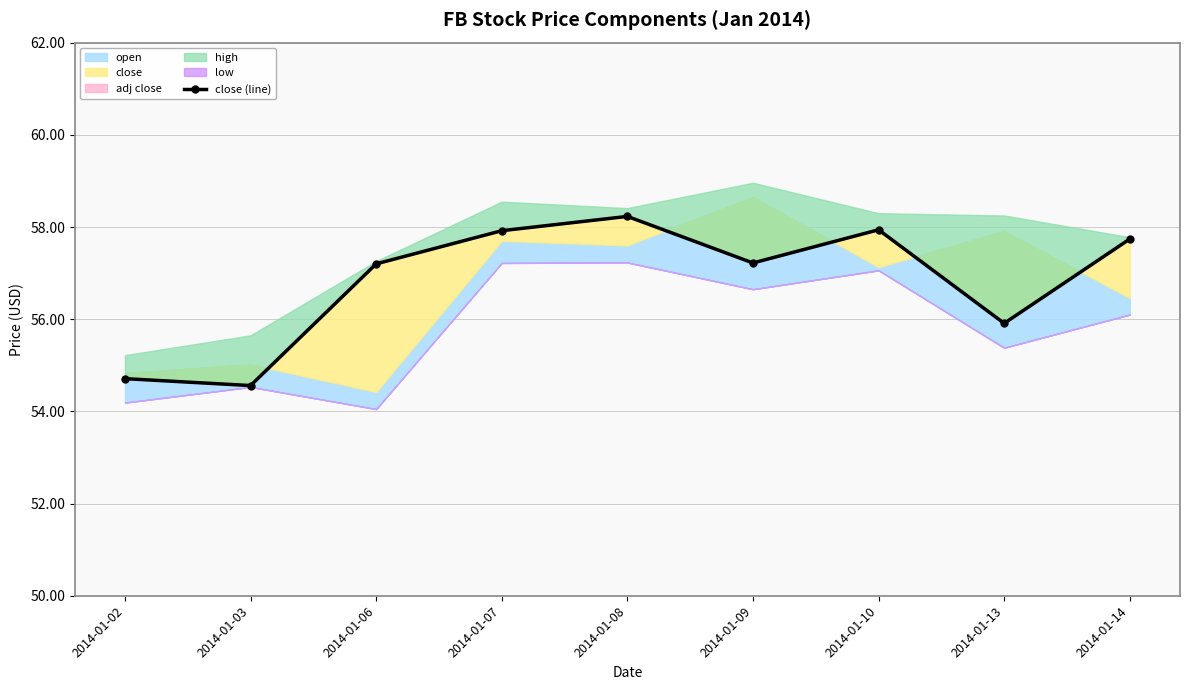

Rank the categories by value from highest to lowest.

2014-01-08, 2014-01-10, 2014-01-07, 2014-01-14, 2014-01-09, 2014-01-06, 2014-01-13, 2014-01-02, 2014-01-03